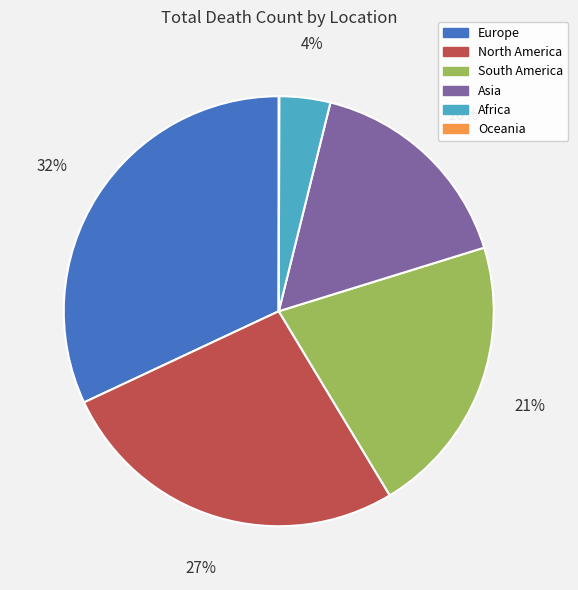

What is the ratio of the value at South America to the value at Europe?

0.7